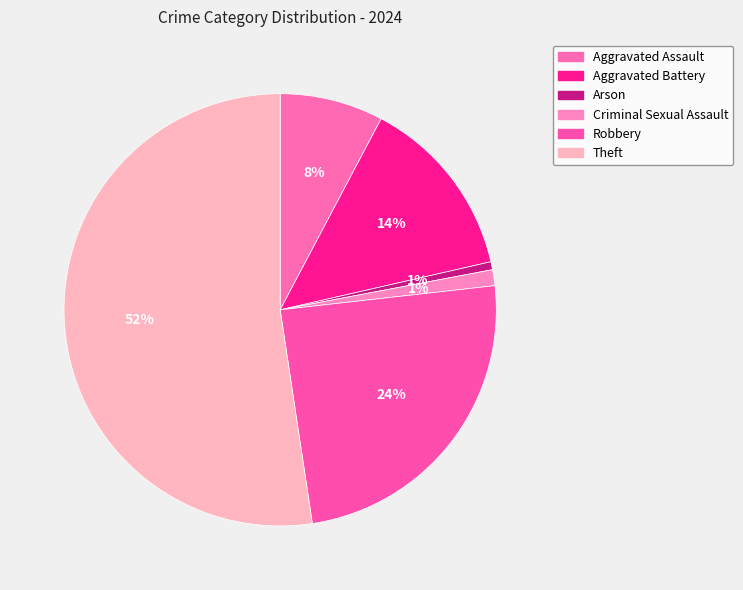

Is there a majority slice in this chart?

Yes